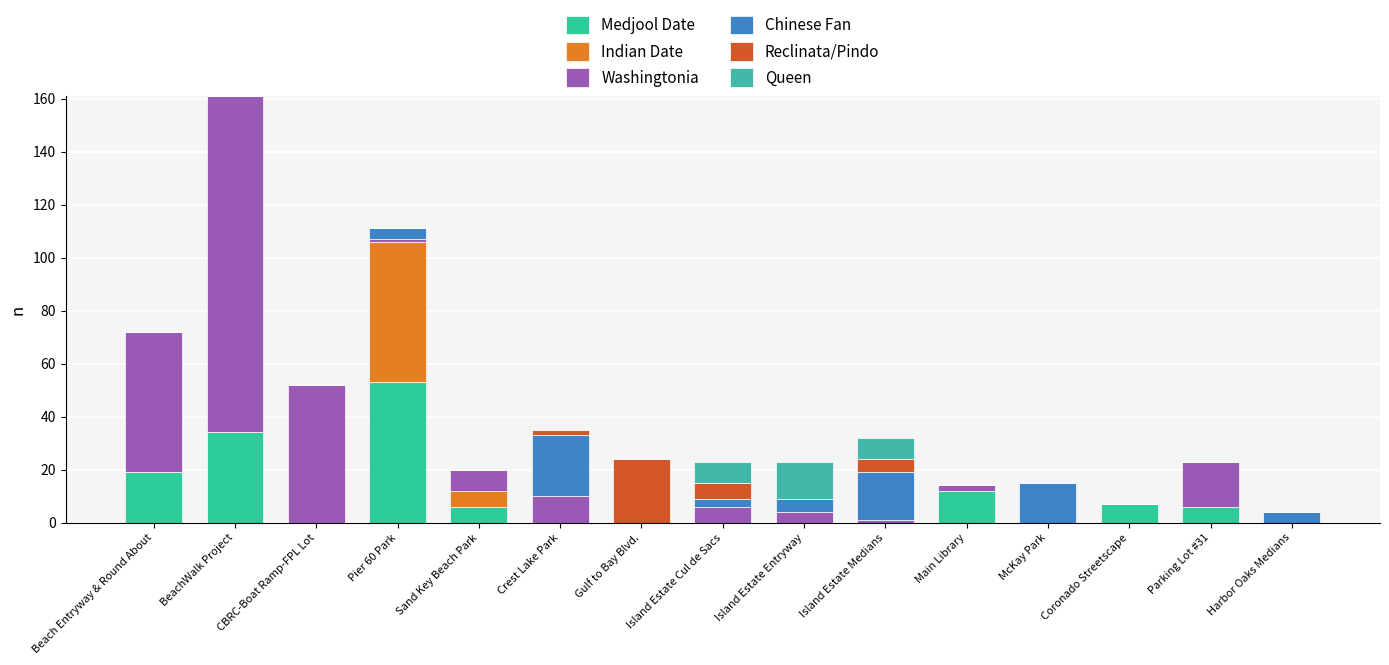

Which has a higher value, Crest Lake Park or Island Estate Cul de Sacs?

Crest Lake Park